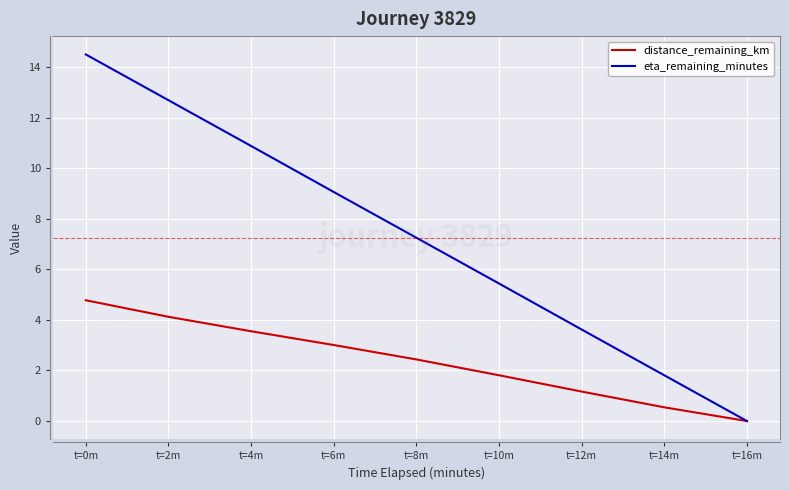

At which label does distance_remaining_km first exceed 2?

t=0m